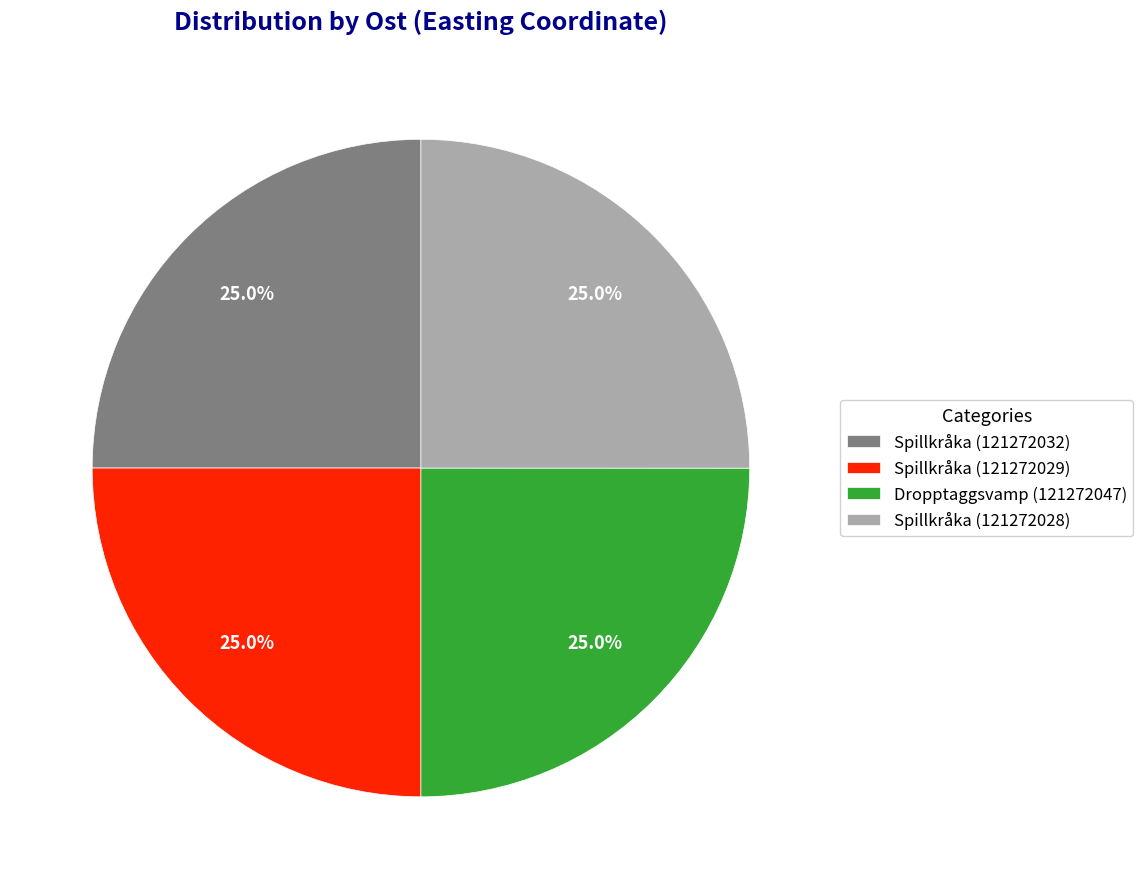

Is Spillkråka (121272032) the majority of the pie?

No